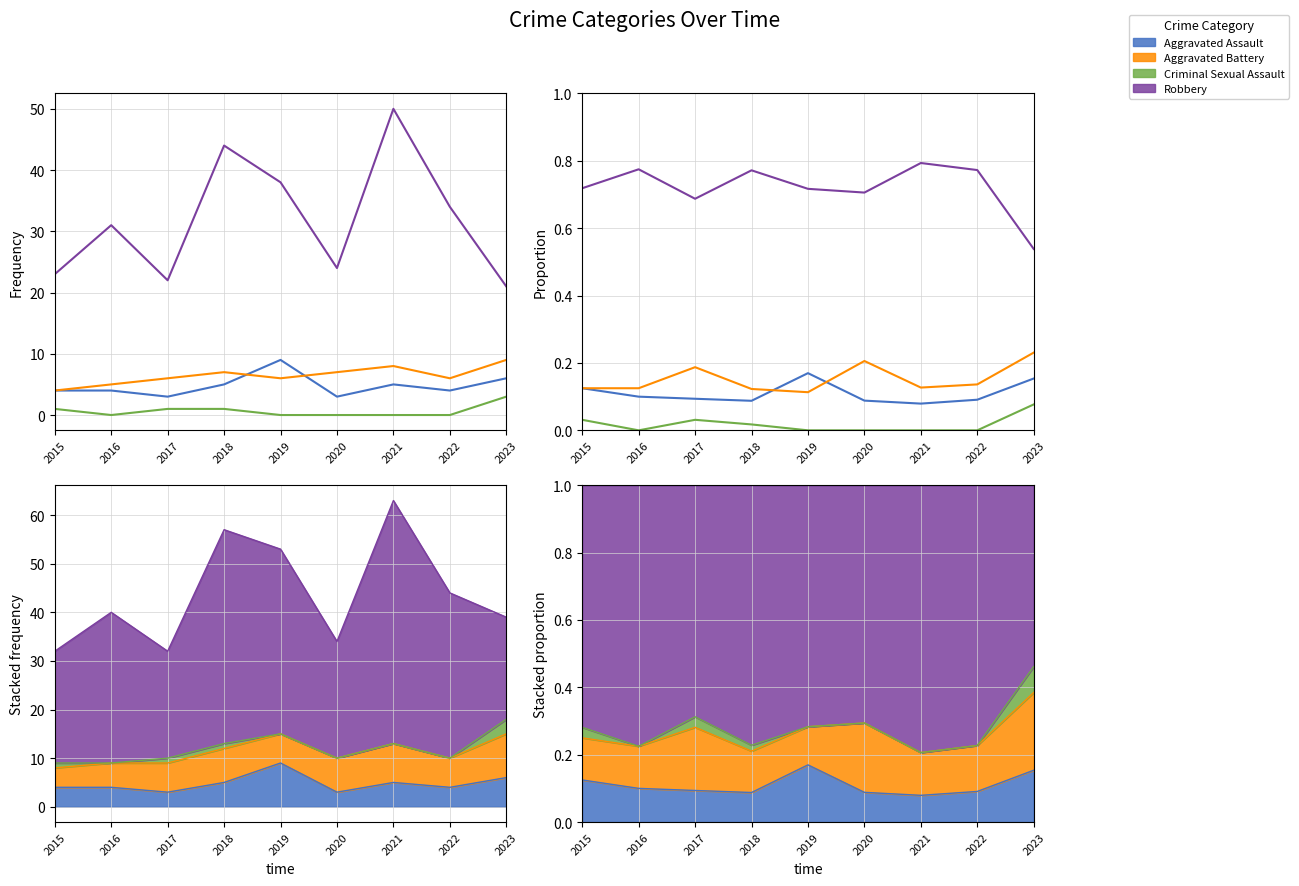

How many interior local valleys does the Robbery series have?

2